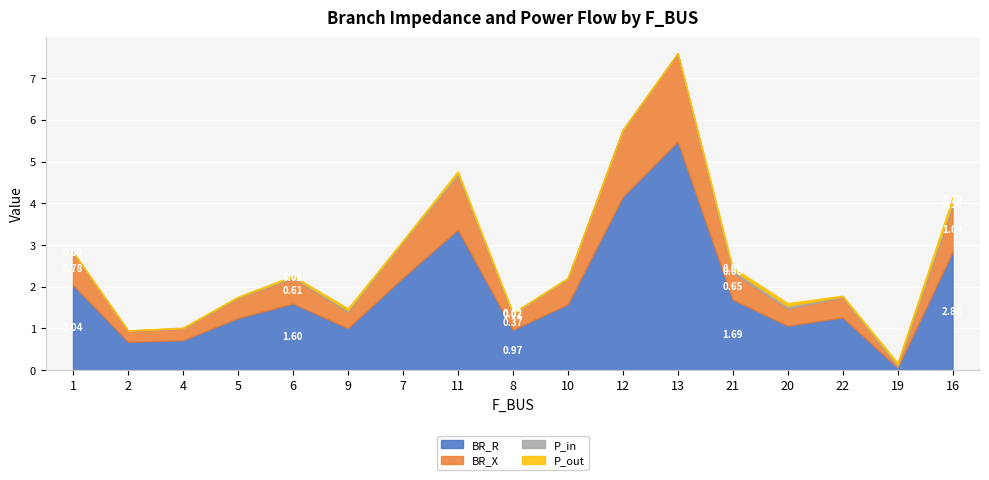

Which series has the widest spread of values?

BR_R